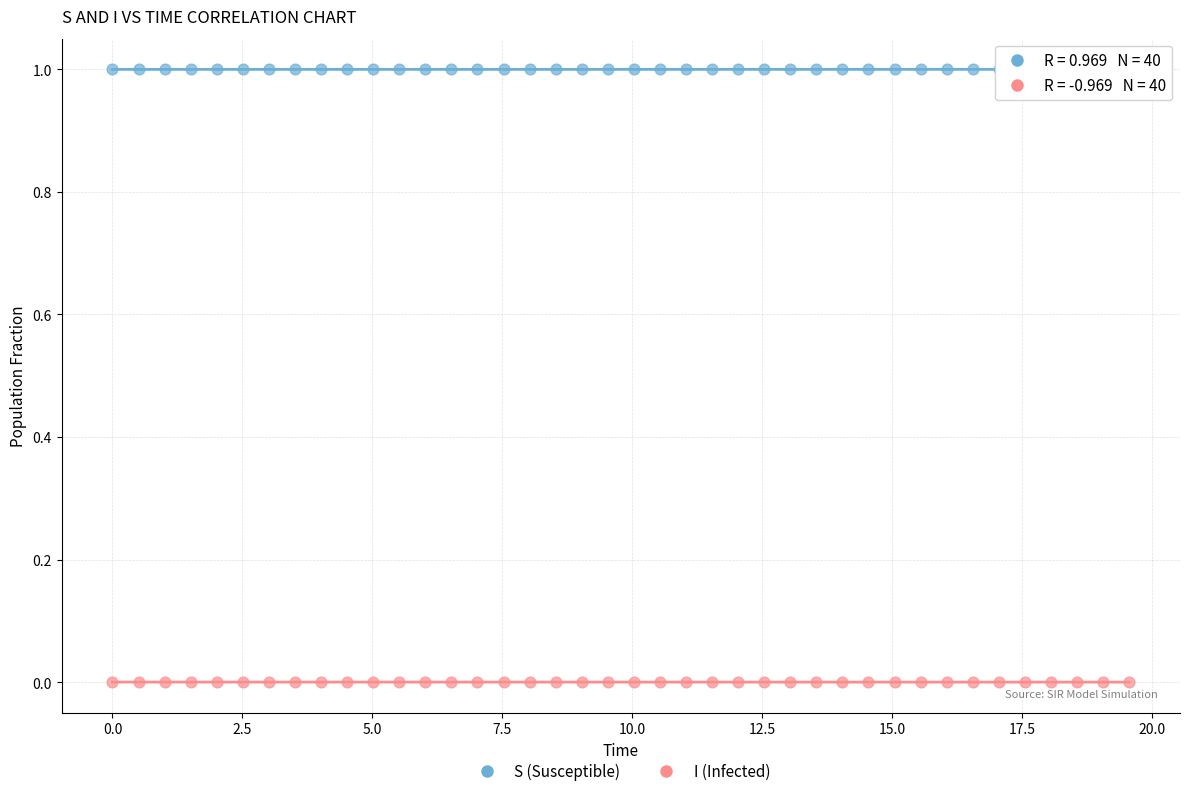

Which series reaches the maximum Y coordinate?

S (Susceptible)